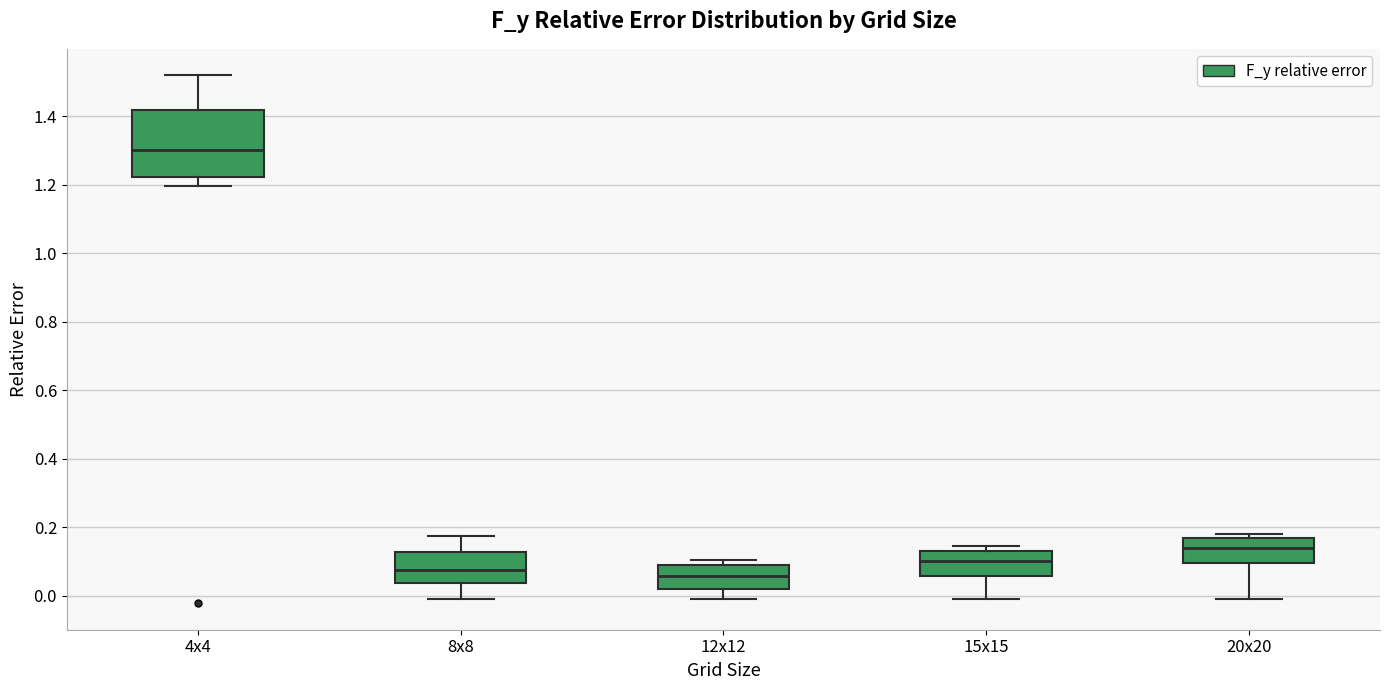

Reading left to right, transcribe this box plot: for each box, give where its median line is, the range the box spans, and where its two whiskers end, as read against the y-axis. The values are not printed on the chart, so give them approximately, as read against the axis.

4x4: median 1.30, box 1.22 to 1.42, whiskers 1.20 to 1.52
8x8: median 0.08, box 0.04 to 0.12, whiskers -0.02 to 0.18
12x12: median 0.06, box 0.02 to 0.10, whiskers 0.00 to 0.10 (just above the box's upper edge)
15x15: median 0.10, box 0.06 to 0.14, whiskers 0.00 to 0.14 (just above the box's upper edge)
20x20: median 0.14, box 0.10 to 0.16, whiskers 0.00 to 0.18